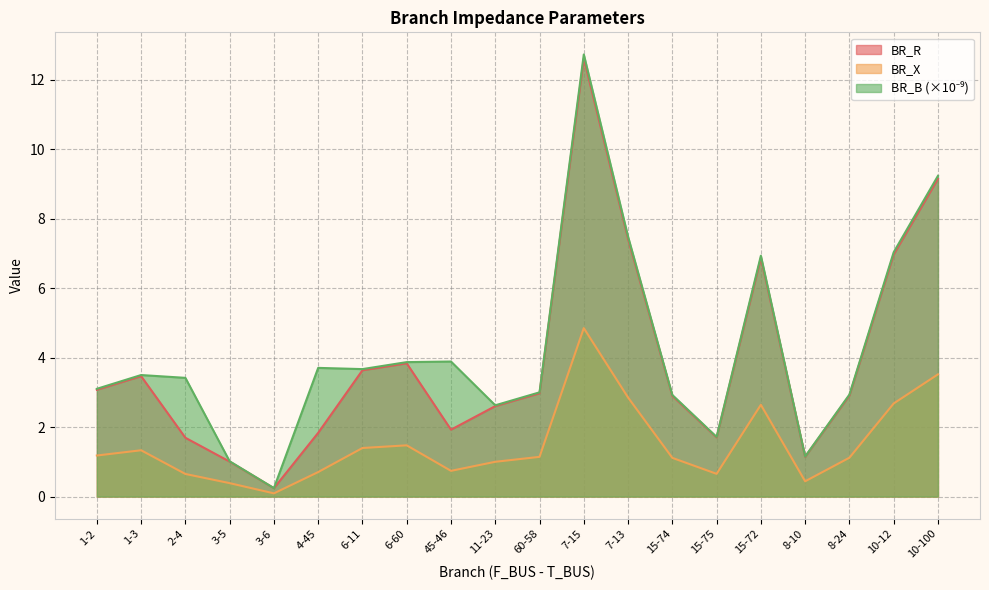

Is the value of BR_B at 1-3 greater than the value of BR_R at 3-6?

Yes